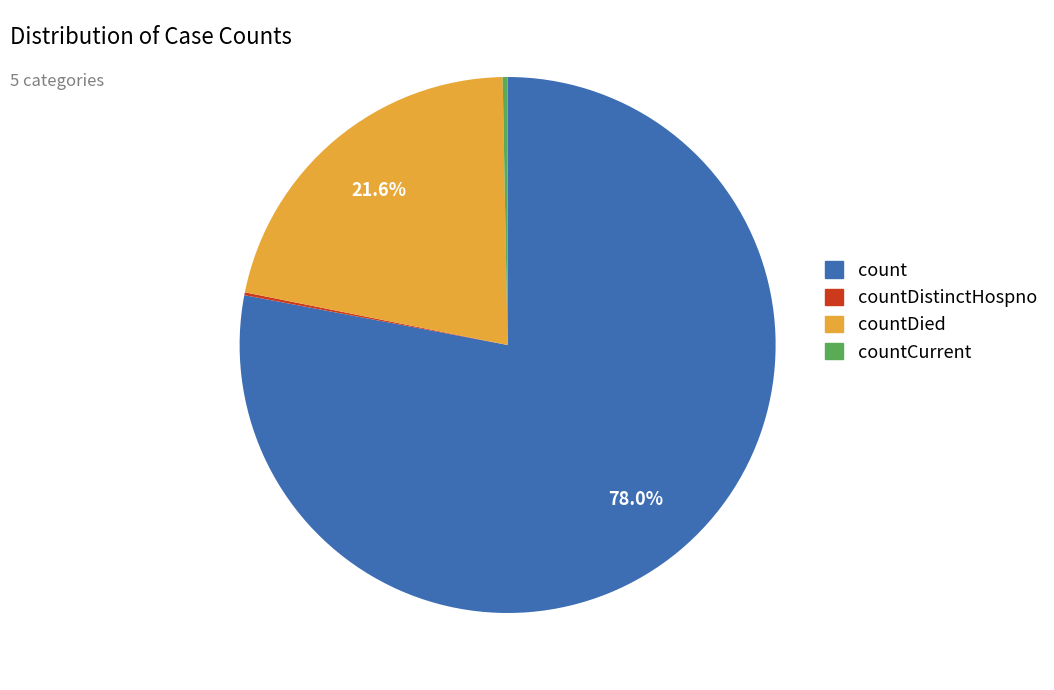

To the nearest percent, what is the difference between the largest and smallest slice percentages?

78%